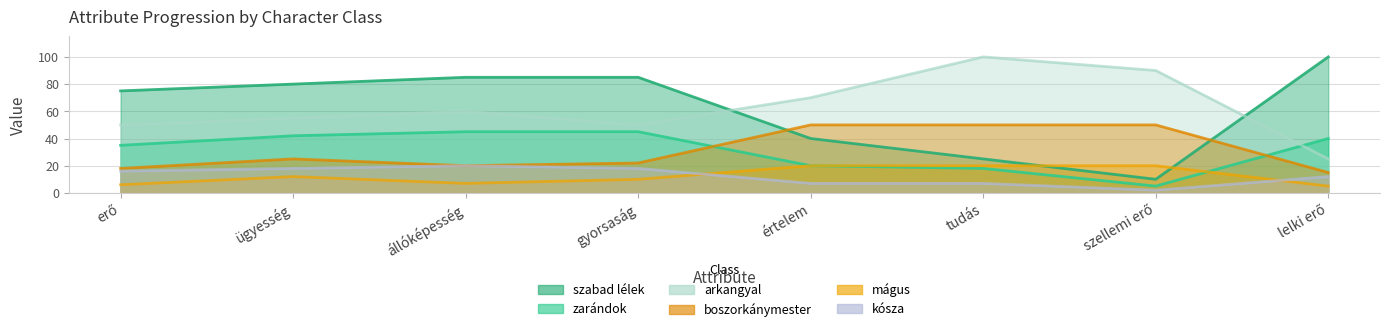

At which category does the chart reach its peak across all series?

lelki erő